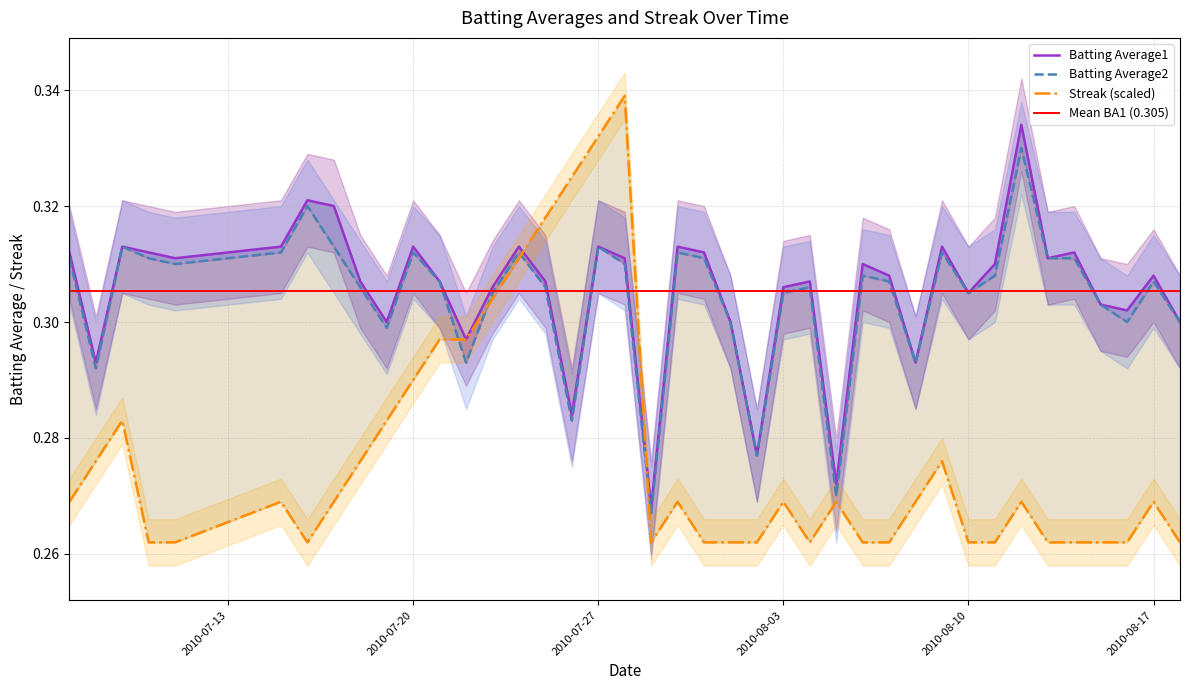

Between which two adjacent categories do Streak and Batting Average1 first intersect?

2010-07-24 and 2010-07-25